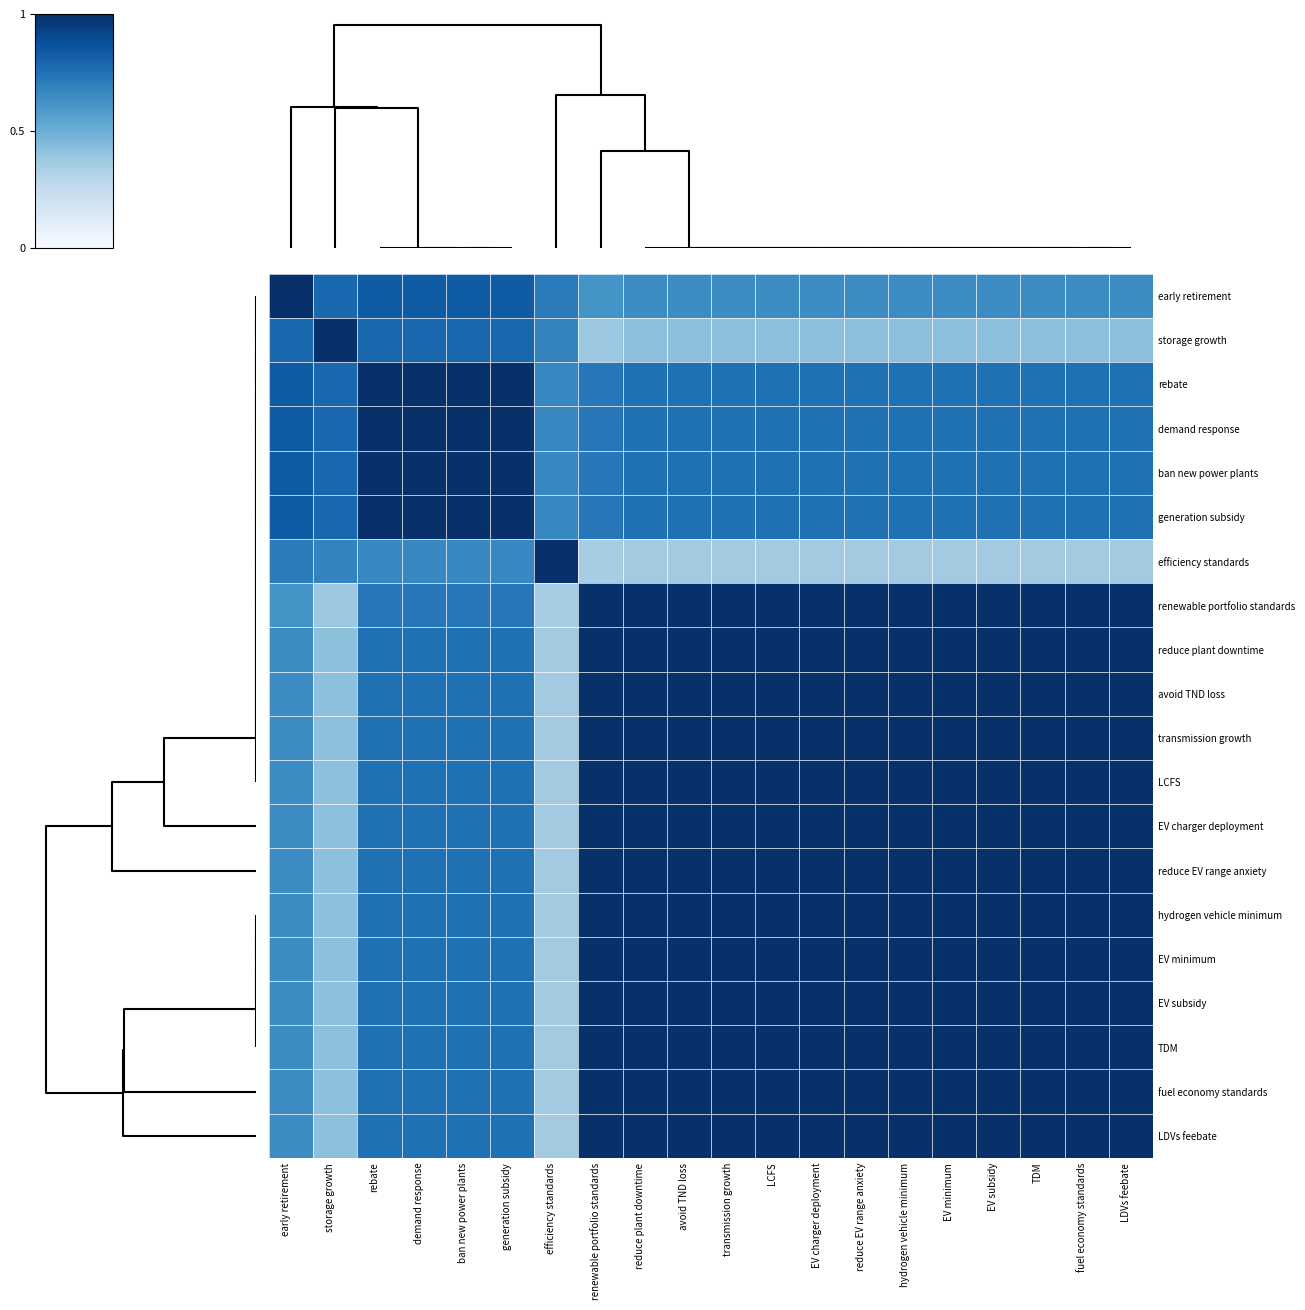

Reading left to right, what are all the values shown in this chart?

early retirement: early retirement=1.0	storage growth=0.8	rebate=0.8	demand response=0.8	ban new power plants=0.8	generation subsidy=0.8	efficiency standards=0.7	renewable portfolio standards=0.6	reduce plant downtime=0.6	avoid TND loss=0.6	transmission growth=0.6	LCFS=0.6	EV charger deployment=0.6	reduce EV range anxiety=0.6	hydrogen vehicle minimum=0.6	EV minimum=0.6	EV subsidy=0.6	TDM=0.6	fuel economy standards=0.6	LDVs feebate=0.6
storage growth: early retirement=0.8	storage growth=1.0	rebate=0.8	demand response=0.8	ban new power plants=0.8	generation subsidy=0.8	efficiency standards=0.7	renewable portfolio standards=0.4	reduce plant downtime=0.4	avoid TND loss=0.4	transmission growth=0.4	LCFS=0.4	EV charger deployment=0.4	reduce EV range anxiety=0.4	hydrogen vehicle minimum=0.4	EV minimum=0.4	EV subsidy=0.4	TDM=0.4	fuel economy standards=0.4	LDVs feebate=0.4
rebate: early retirement=0.8	storage growth=0.8	rebate=1.0	demand response=1.0	ban new power plants=1.0	generation subsidy=1.0	efficiency standards=0.7	renewable portfolio standards=0.7	reduce plant downtime=0.8	avoid TND loss=0.8	transmission growth=0.8	LCFS=0.8	EV charger deployment=0.8	reduce EV range anxiety=0.8	hydrogen vehicle minimum=0.8	EV minimum=0.8	EV subsidy=0.8	TDM=0.8	fuel economy standards=0.8	LDVs feebate=0.8
demand response: early retirement=0.8	storage growth=0.8	rebate=1.0	demand response=1.0	ban new power plants=1.0	generation subsidy=1.0	efficiency standards=0.7	renewable portfolio standards=0.7	reduce plant downtime=0.8	avoid TND loss=0.8	transmission growth=0.8	LCFS=0.8	EV charger deployment=0.8	reduce EV range anxiety=0.8	hydrogen vehicle minimum=0.8	EV minimum=0.8	EV subsidy=0.8	TDM=0.8	fuel economy standards=0.8	LDVs feebate=0.8
ban new power plants: early retirement=0.8	storage growth=0.8	rebate=1.0	demand response=1.0	ban new power plants=1.0	generation subsidy=1.0	efficiency standards=0.7	renewable portfolio standards=0.7	reduce plant downtime=0.8	avoid TND loss=0.8	transmission growth=0.8	LCFS=0.8	EV charger deployment=0.8	reduce EV range anxiety=0.8	hydrogen vehicle minimum=0.8	EV minimum=0.8	EV subsidy=0.8	TDM=0.8	fuel economy standards=0.8	LDVs feebate=0.8
generation subsidy: early retirement=0.8	storage growth=0.8	rebate=1.0	demand response=1.0	ban new power plants=1.0	generation subsidy=1.0	efficiency standards=0.7	renewable portfolio standards=0.7	reduce plant downtime=0.8	avoid TND loss=0.8	transmission growth=0.8	LCFS=0.8	EV charger deployment=0.8	reduce EV range anxiety=0.8	hydrogen vehicle minimum=0.8	EV minimum=0.8	EV subsidy=0.8	TDM=0.8	fuel economy standards=0.8	LDVs feebate=0.8
efficiency standards: early retirement=0.7	storage growth=0.7	rebate=0.7	demand response=0.7	ban new power plants=0.7	generation subsidy=0.7	efficiency standards=1.0	renewable portfolio standards=0.4	reduce plant downtime=0.4	avoid TND loss=0.4	transmission growth=0.4	LCFS=0.4	EV charger deployment=0.4	reduce EV range anxiety=0.4	hydrogen vehicle minimum=0.4	EV minimum=0.4	EV subsidy=0.4	TDM=0.4	fuel economy standards=0.4	LDVs feebate=0.4
renewable portfolio standards: early retirement=0.6	storage growth=0.4	rebate=0.7	demand response=0.7	ban new power plants=0.7	generation subsidy=0.7	efficiency standards=0.4	renewable portfolio standards=1.0	reduce plant downtime=1.0	avoid TND loss=1.0	transmission growth=1.0	LCFS=1.0	EV charger deployment=1.0	reduce EV range anxiety=1.0	hydrogen vehicle minimum=1.0	EV minimum=1.0	EV subsidy=1.0	TDM=1.0	fuel economy standards=1.0	LDVs feebate=1.0
reduce plant downtime: early retirement=0.6	storage growth=0.4	rebate=0.8	demand response=0.8	ban new power plants=0.8	generation subsidy=0.8	efficiency standards=0.4	renewable portfolio standards=1.0	reduce plant downtime=1.0	avoid TND loss=1.0	transmission growth=1.0	LCFS=1.0	EV charger deployment=1.0	reduce EV range anxiety=1.0	hydrogen vehicle minimum=1.0	EV minimum=1.0	EV subsidy=1.0	TDM=1.0	fuel economy standards=1.0	LDVs feebate=1.0
avoid TND loss: early retirement=0.6	storage growth=0.4	rebate=0.8	demand response=0.8	ban new power plants=0.8	generation subsidy=0.8	efficiency standards=0.4	renewable portfolio standards=1.0	reduce plant downtime=1.0	avoid TND loss=1.0	transmission growth=1.0	LCFS=1.0	EV charger deployment=1.0	reduce EV range anxiety=1.0	hydrogen vehicle minimum=1.0	EV minimum=1.0	EV subsidy=1.0	TDM=1.0	fuel economy standards=1.0	LDVs feebate=1.0
transmission growth: early retirement=0.6	storage growth=0.4	rebate=0.8	demand response=0.8	ban new power plants=0.8	generation subsidy=0.8	efficiency standards=0.4	renewable portfolio standards=1.0	reduce plant downtime=1.0	avoid TND loss=1.0	transmission growth=1.0	LCFS=1.0	EV charger deployment=1.0	reduce EV range anxiety=1.0	hydrogen vehicle minimum=1.0	EV minimum=1.0	EV subsidy=1.0	TDM=1.0	fuel economy standards=1.0	LDVs feebate=1.0
LCFS: early retirement=0.6	storage growth=0.4	rebate=0.8	demand response=0.8	ban new power plants=0.8	generation subsidy=0.8	efficiency standards=0.4	renewable portfolio standards=1.0	reduce plant downtime=1.0	avoid TND loss=1.0	transmission growth=1.0	LCFS=1.0	EV charger deployment=1.0	reduce EV range anxiety=1.0	hydrogen vehicle minimum=1.0	EV minimum=1.0	EV subsidy=1.0	TDM=1.0	fuel economy standards=1.0	LDVs feebate=1.0
EV charger deployment: early retirement=0.6	storage growth=0.4	rebate=0.8	demand response=0.8	ban new power plants=0.8	generation subsidy=0.8	efficiency standards=0.4	renewable portfolio standards=1.0	reduce plant downtime=1.0	avoid TND loss=1.0	transmission growth=1.0	LCFS=1.0	EV charger deployment=1.0	reduce EV range anxiety=1.0	hydrogen vehicle minimum=1.0	EV minimum=1.0	EV subsidy=1.0	TDM=1.0	fuel economy standards=1.0	LDVs feebate=1.0
reduce EV range anxiety: early retirement=0.6	storage growth=0.4	rebate=0.8	demand response=0.8	ban new power plants=0.8	generation subsidy=0.8	efficiency standards=0.4	renewable portfolio standards=1.0	reduce plant downtime=1.0	avoid TND loss=1.0	transmission growth=1.0	LCFS=1.0	EV charger deployment=1.0	reduce EV range anxiety=1.0	hydrogen vehicle minimum=1.0	EV minimum=1.0	EV subsidy=1.0	TDM=1.0	fuel economy standards=1.0	LDVs feebate=1.0
hydrogen vehicle minimum: early retirement=0.6	storage growth=0.4	rebate=0.8	demand response=0.8	ban new power plants=0.8	generation subsidy=0.8	efficiency standards=0.4	renewable portfolio standards=1.0	reduce plant downtime=1.0	avoid TND loss=1.0	transmission growth=1.0	LCFS=1.0	EV charger deployment=1.0	reduce EV range anxiety=1.0	hydrogen vehicle minimum=1.0	EV minimum=1.0	EV subsidy=1.0	TDM=1.0	fuel economy standards=1.0	LDVs feebate=1.0
EV minimum: early retirement=0.6	storage growth=0.4	rebate=0.8	demand response=0.8	ban new power plants=0.8	generation subsidy=0.8	efficiency standards=0.4	renewable portfolio standards=1.0	reduce plant downtime=1.0	avoid TND loss=1.0	transmission growth=1.0	LCFS=1.0	EV charger deployment=1.0	reduce EV range anxiety=1.0	hydrogen vehicle minimum=1.0	EV minimum=1.0	EV subsidy=1.0	TDM=1.0	fuel economy standards=1.0	LDVs feebate=1.0
EV subsidy: early retirement=0.6	storage growth=0.4	rebate=0.8	demand response=0.8	ban new power plants=0.8	generation subsidy=0.8	efficiency standards=0.4	renewable portfolio standards=1.0	reduce plant downtime=1.0	avoid TND loss=1.0	transmission growth=1.0	LCFS=1.0	EV charger deployment=1.0	reduce EV range anxiety=1.0	hydrogen vehicle minimum=1.0	EV minimum=1.0	EV subsidy=1.0	TDM=1.0	fuel economy standards=1.0	LDVs feebate=1.0
TDM: early retirement=0.6	storage growth=0.4	rebate=0.8	demand response=0.8	ban new power plants=0.8	generation subsidy=0.8	efficiency standards=0.4	renewable portfolio standards=1.0	reduce plant downtime=1.0	avoid TND loss=1.0	transmission growth=1.0	LCFS=1.0	EV charger deployment=1.0	reduce EV range anxiety=1.0	hydrogen vehicle minimum=1.0	EV minimum=1.0	EV subsidy=1.0	TDM=1.0	fuel economy standards=1.0	LDVs feebate=1.0
fuel economy standards: early retirement=0.6	storage growth=0.4	rebate=0.8	demand response=0.8	ban new power plants=0.8	generation subsidy=0.8	efficiency standards=0.4	renewable portfolio standards=1.0	reduce plant downtime=1.0	avoid TND loss=1.0	transmission growth=1.0	LCFS=1.0	EV charger deployment=1.0	reduce EV range anxiety=1.0	hydrogen vehicle minimum=1.0	EV minimum=1.0	EV subsidy=1.0	TDM=1.0	fuel economy standards=1.0	LDVs feebate=1.0
LDVs feebate: early retirement=0.6	storage growth=0.4	rebate=0.8	demand response=0.8	ban new power plants=0.8	generation subsidy=0.8	efficiency standards=0.4	renewable portfolio standards=1.0	reduce plant downtime=1.0	avoid TND loss=1.0	transmission growth=1.0	LCFS=1.0	EV charger deployment=1.0	reduce EV range anxiety=1.0	hydrogen vehicle minimum=1.0	EV minimum=1.0	EV subsidy=1.0	TDM=1.0	fuel economy standards=1.0	LDVs feebate=1.0